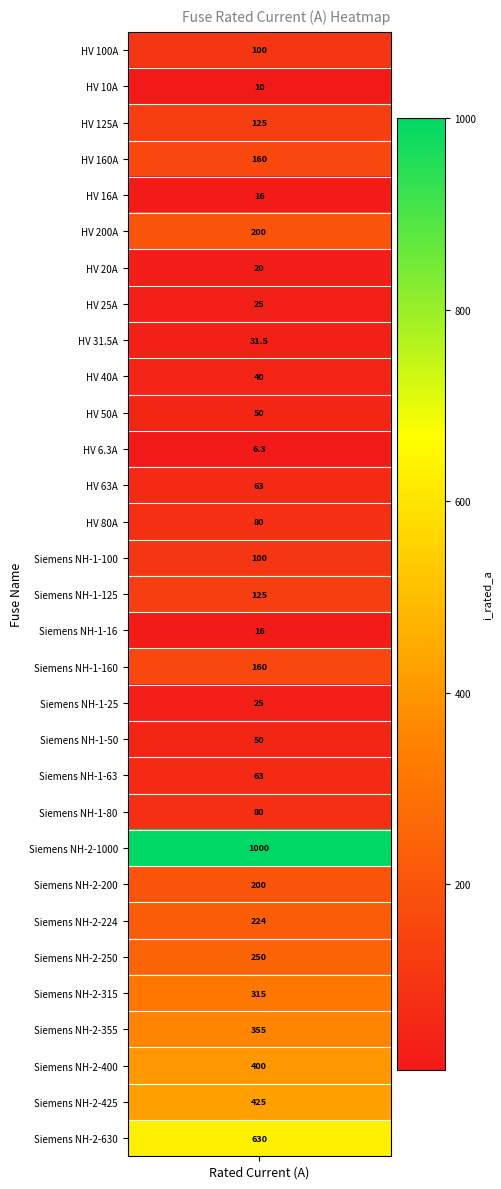

Reading left to right, extract all data points from this chart.

100.0	10.0	125.0	160.0	16.0	200.0	20.0	25.0	31.5	40.0	50.0	6.3	63.0	80.0	100.0	125.0	16.0	160.0	25.0	50.0	63.0	80.0	1000.0	200.0	224.0	250.0	315.0	355.0	400.0	425.0	630.0